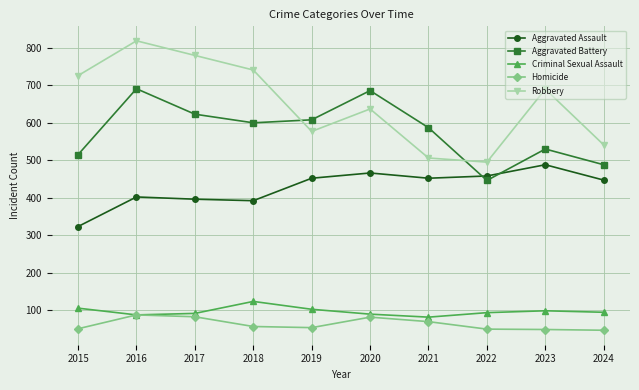

What is the total value across all series at 2023?

1854